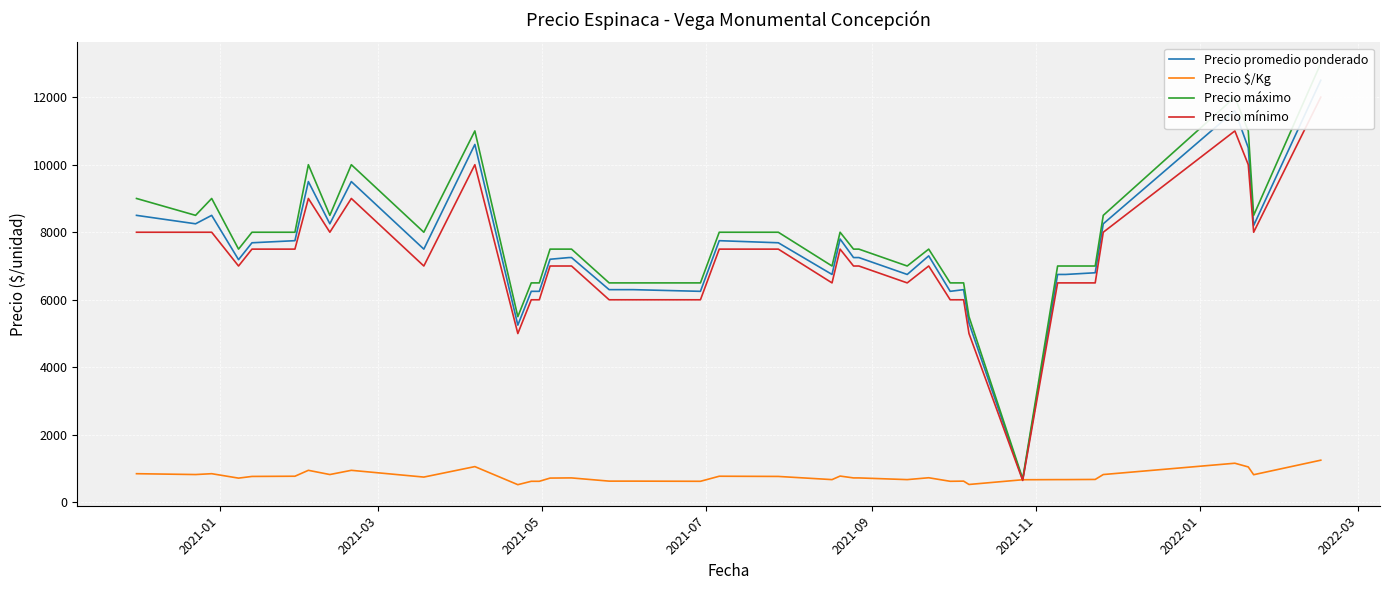

What is the minimum value for Precio $/Kg?

525